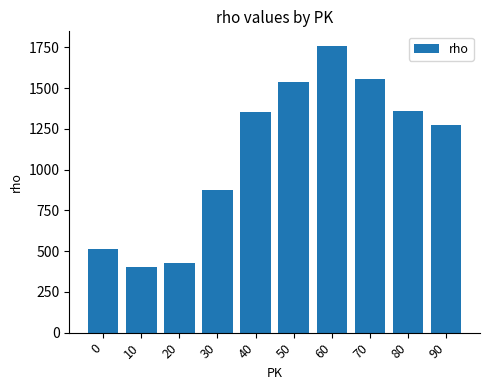

Are the bars grouped side by side (vs. stacked)?

No